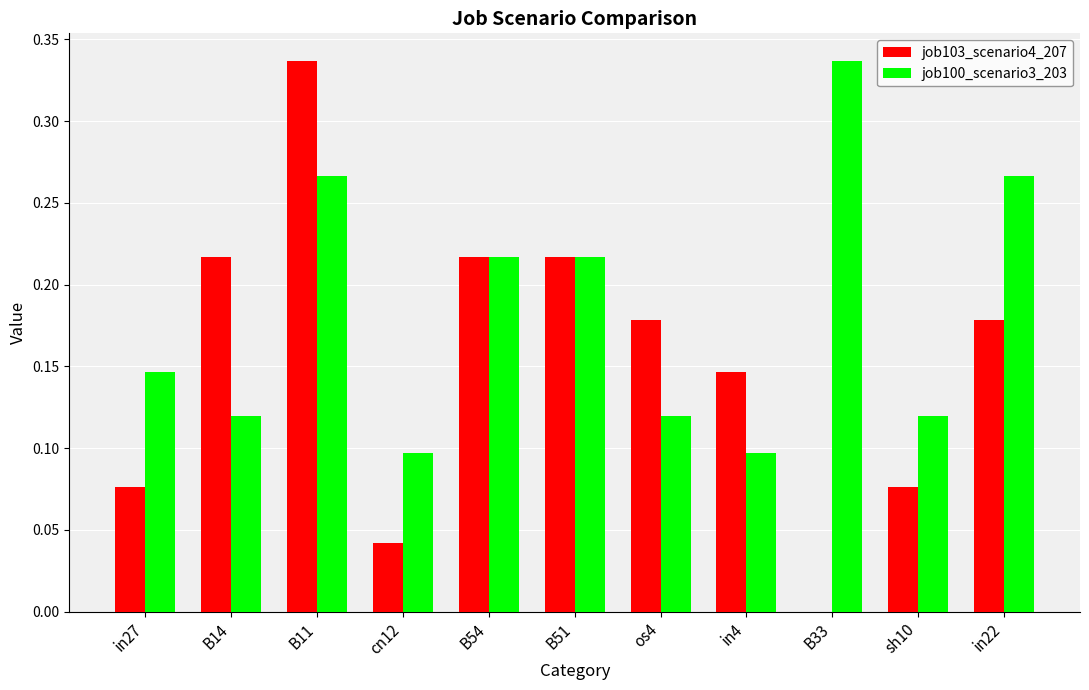

What is the sum of all job100_scenario3_203 values?

2.0